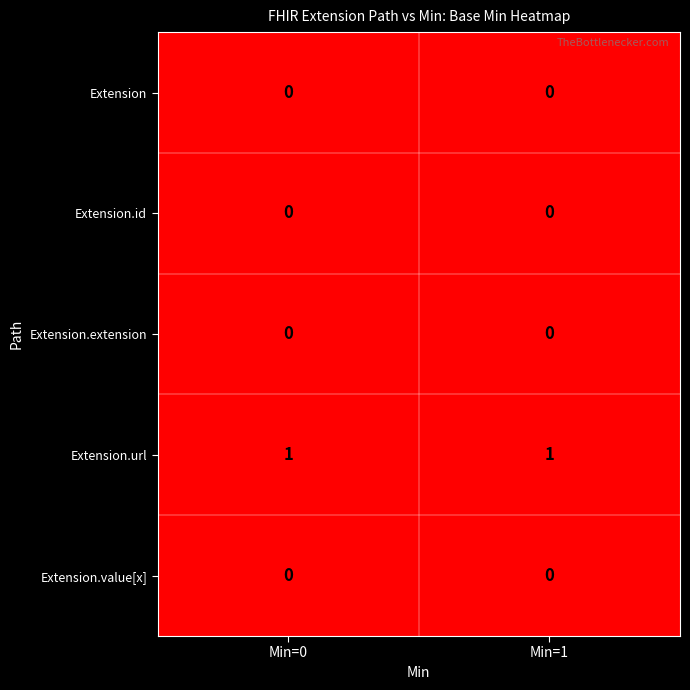

True or false: Extension.value[x] has a value of 0 at Min=1.

True